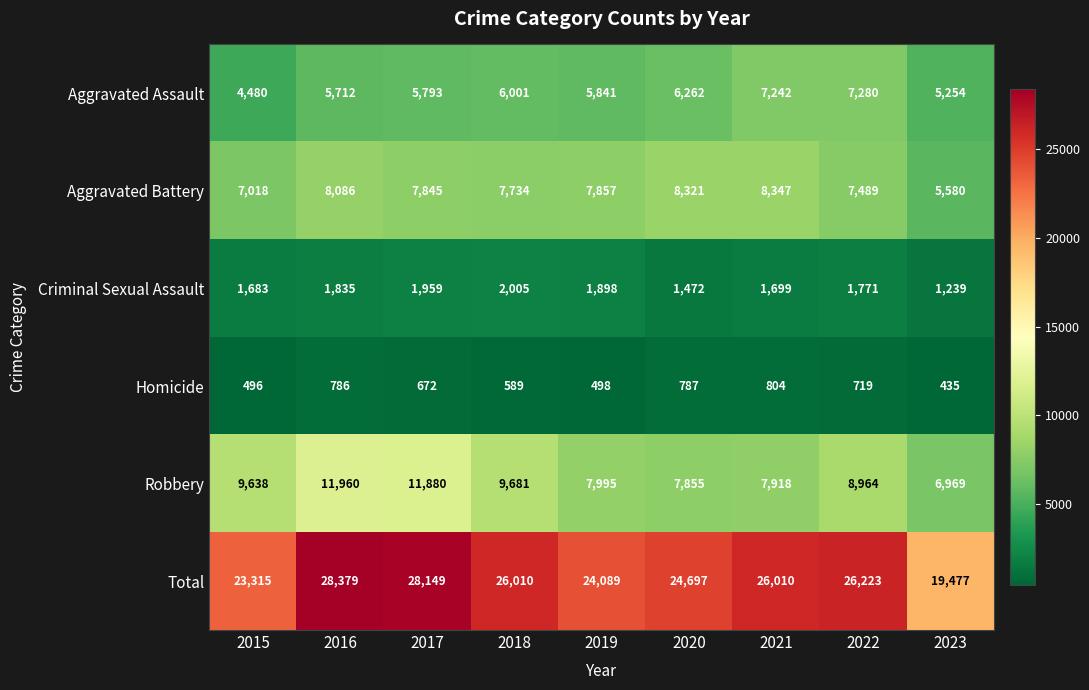

What is the greatest value displayed?

28379